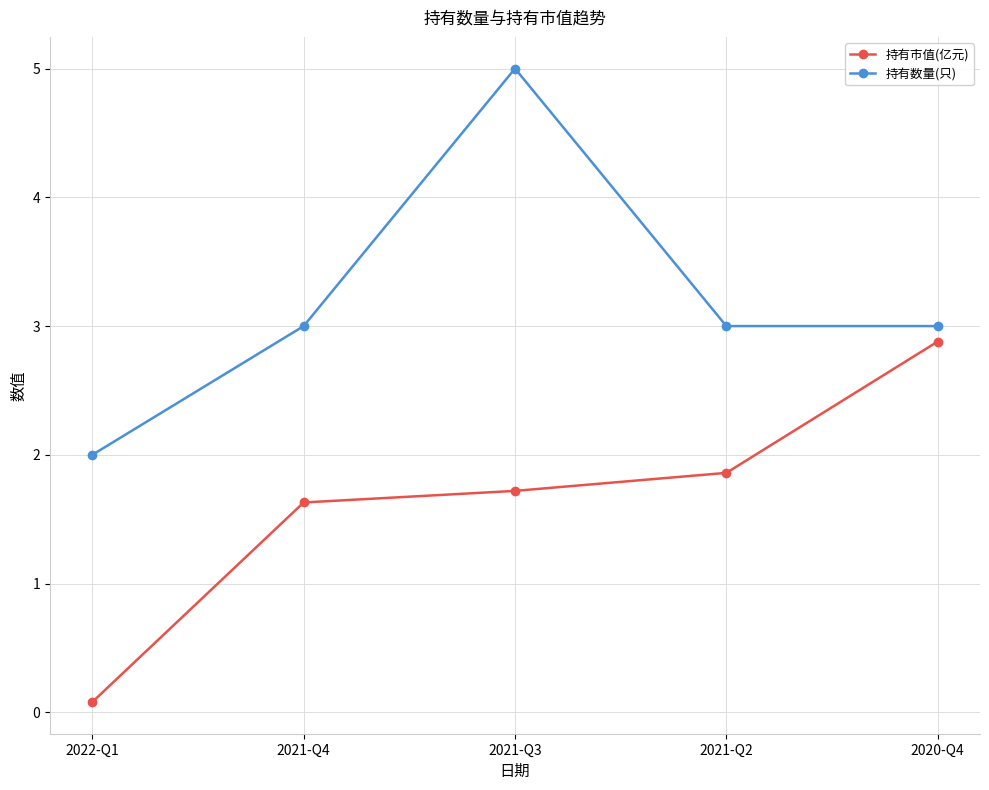

Does the chart display data point markers on the line(s)?

Yes